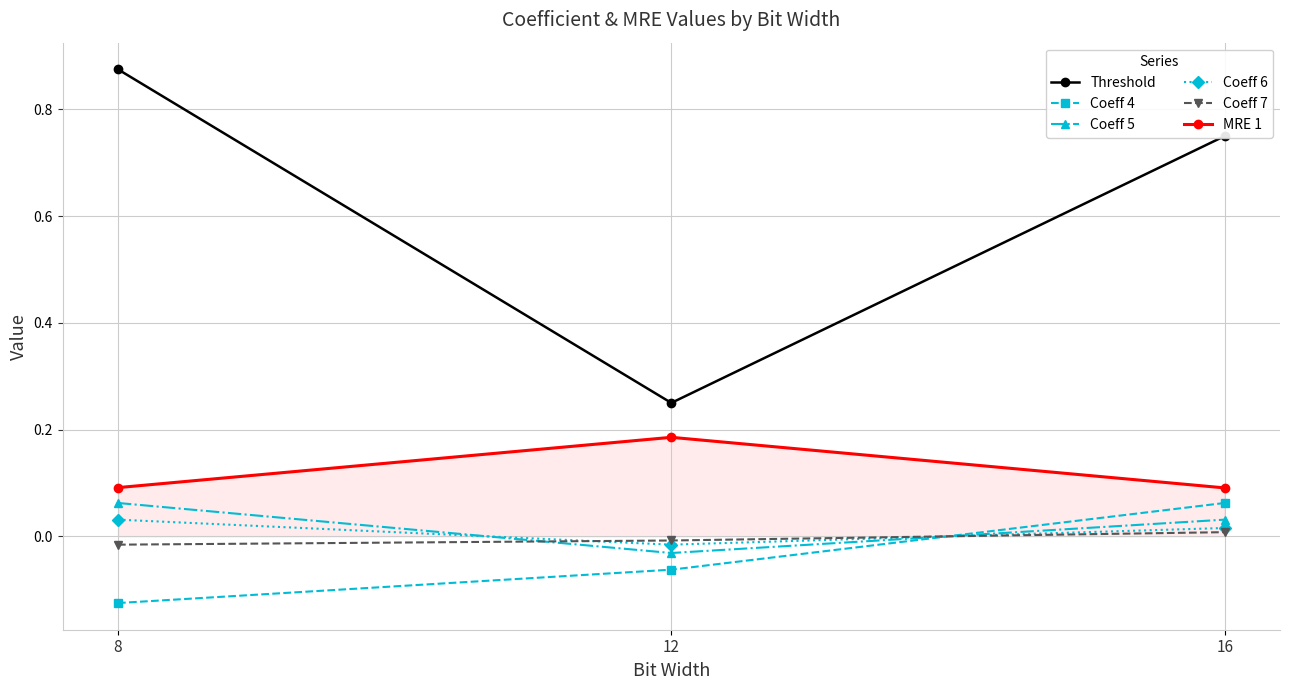

What are all the series names shown in the legend?

Threshold, Coeff 4, Coeff 5, Coeff 6, Coeff 7, MRE 1